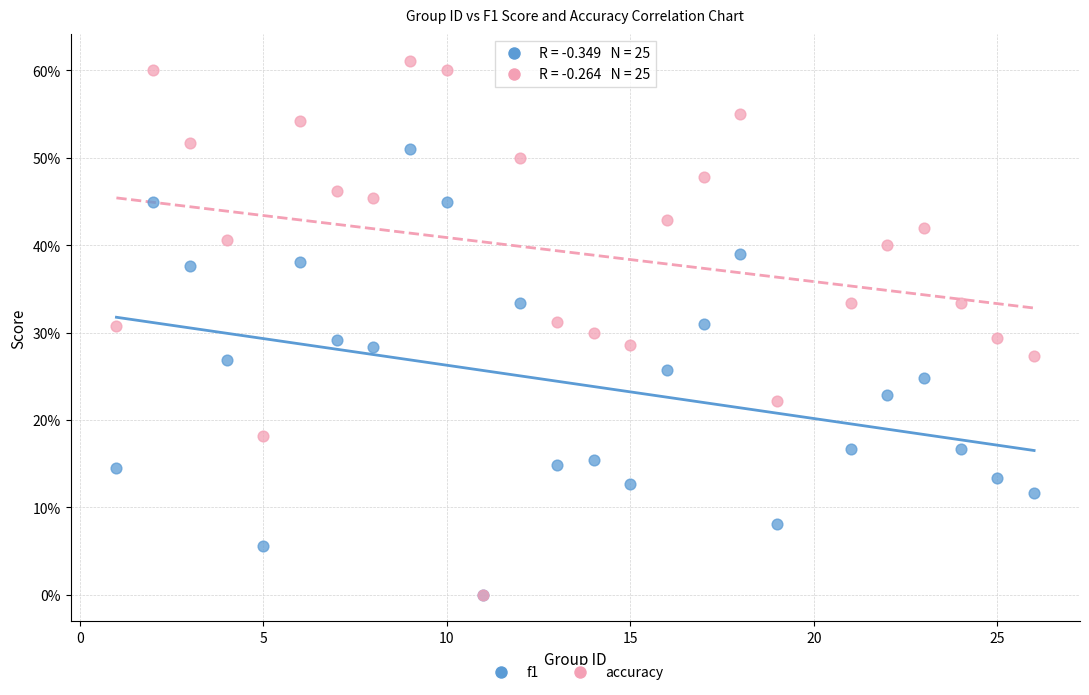

What are all the series names shown in the legend?

f1, accuracy